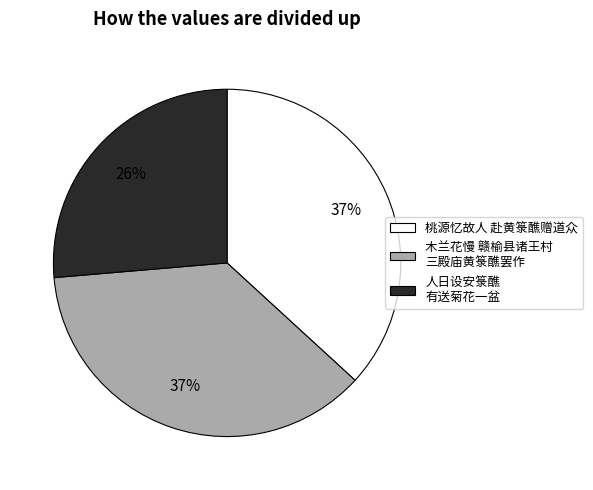

What is the ratio of the value at 桃源忆故人 赴黄箓醮赠道众 to the value at 木兰花慢 赣榆县诸王村 三殿庙黄箓醮罢作?

1.0